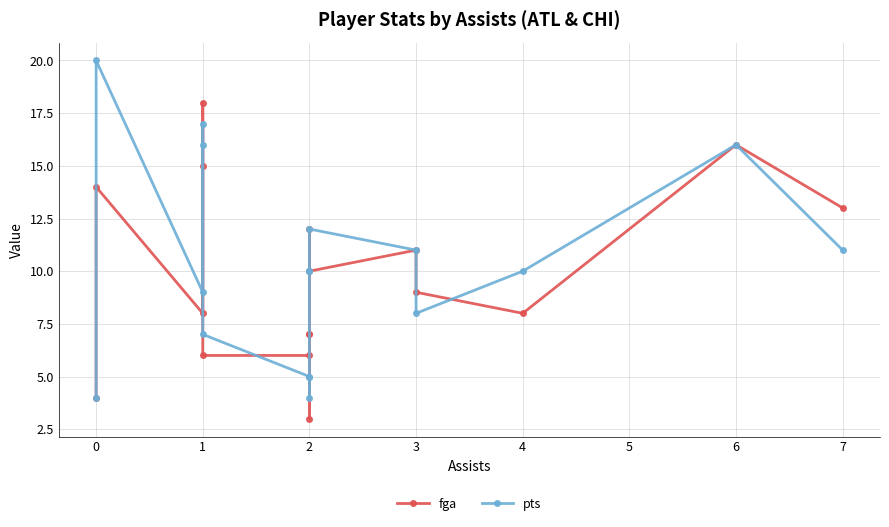

In pts, how many points are lower than both neighbors (excluding endpoints)?

3